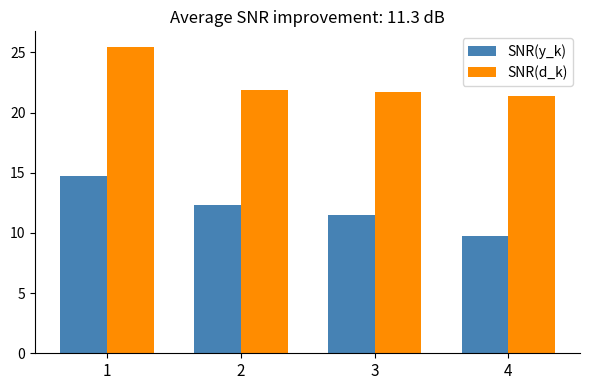

What is the difference between the second highest and minimum values in the SNR(y_k) series?

2.5